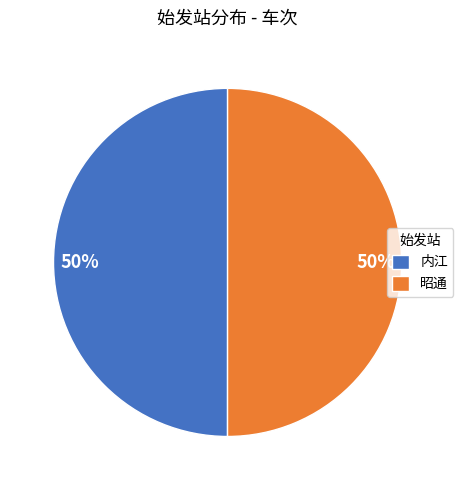

Is it true that 昭通 is 36% of the pie?

False